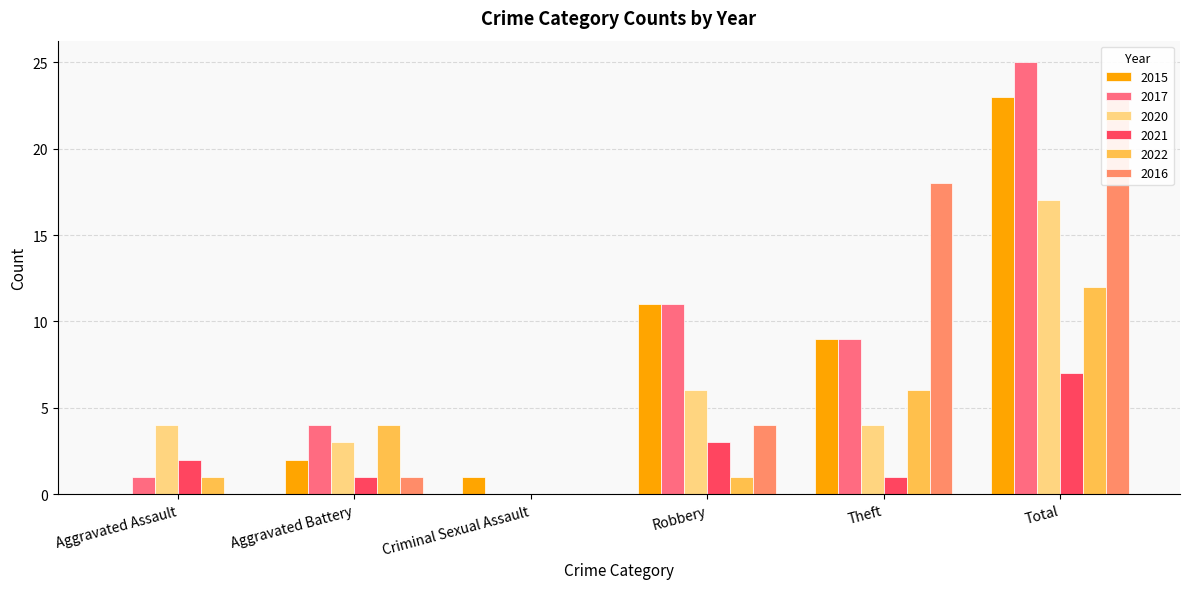

Reading left to right, transcribe all the data shown in this chart.

2015: Aggravated Assault=0	Aggravated Battery=2	Criminal Sexual Assault=1	Robbery=11	Theft=9	Total=23
2017: Aggravated Assault=1	Aggravated Battery=4	Criminal Sexual Assault=0	Robbery=11	Theft=9	Total=25
2020: Aggravated Assault=4	Aggravated Battery=3	Criminal Sexual Assault=0	Robbery=6	Theft=4	Total=17
2021: Aggravated Assault=2	Aggravated Battery=1	Criminal Sexual Assault=0	Robbery=3	Theft=1	Total=7
2022: Aggravated Assault=1	Aggravated Battery=4	Criminal Sexual Assault=0	Robbery=1	Theft=6	Total=12
2016: Aggravated Assault=0	Aggravated Battery=1	Criminal Sexual Assault=0	Robbery=4	Theft=18	Total=23